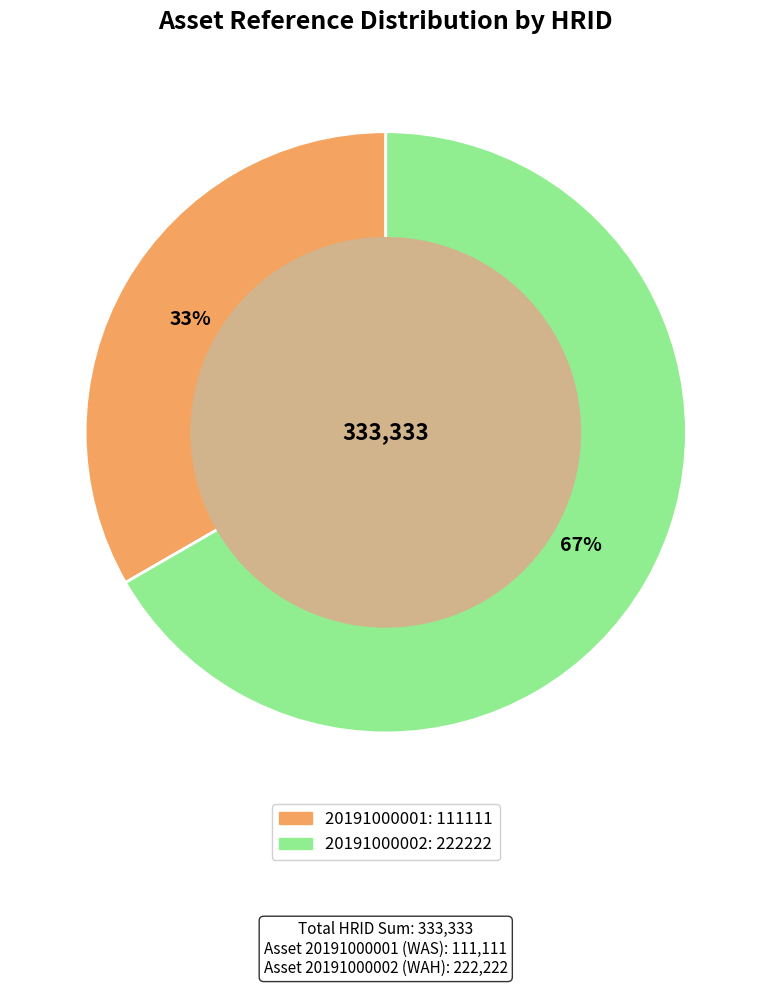

How many segments does this pie chart have?

2